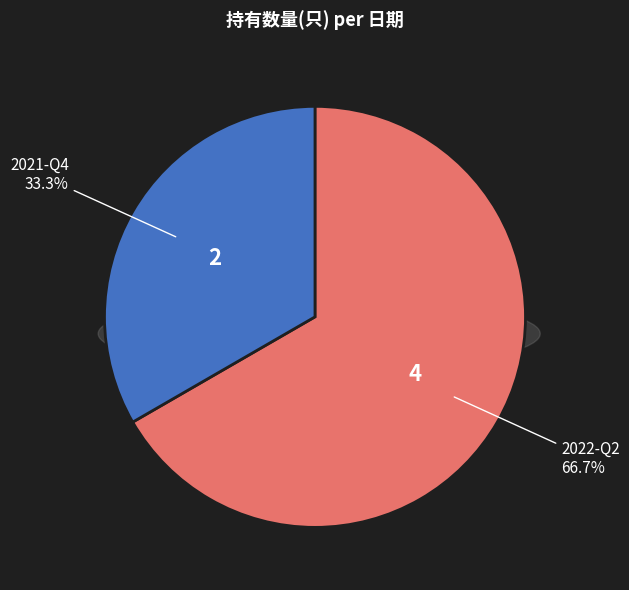

Count the number of slices in the pie.

2